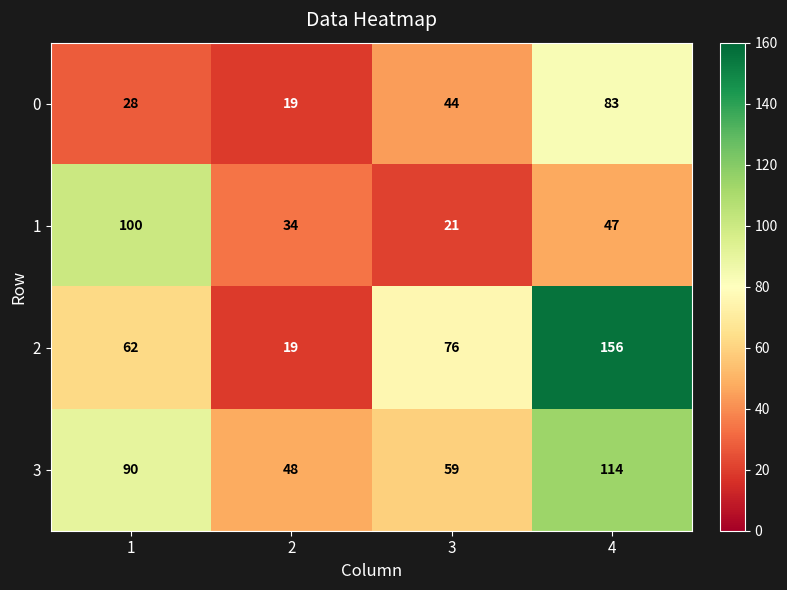

Reading left to right, transcribe all the data shown in this chart.

0: 28	19	44	83
1: 100	34	21	47
2: 62	19	76	156
3: 90	48	59	114